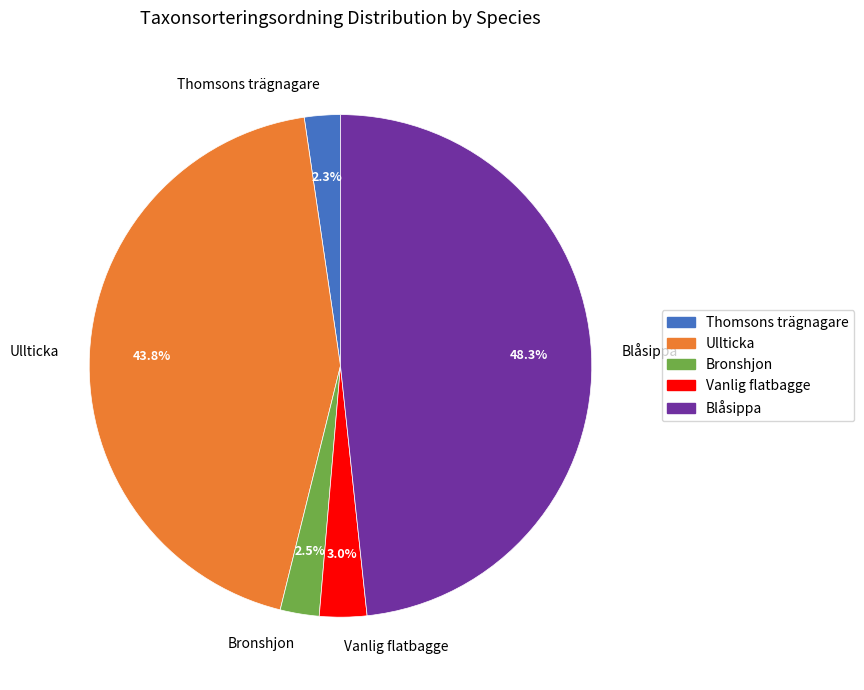

To the nearest percent, what is the difference between the largest and smallest slice percentages?

46%